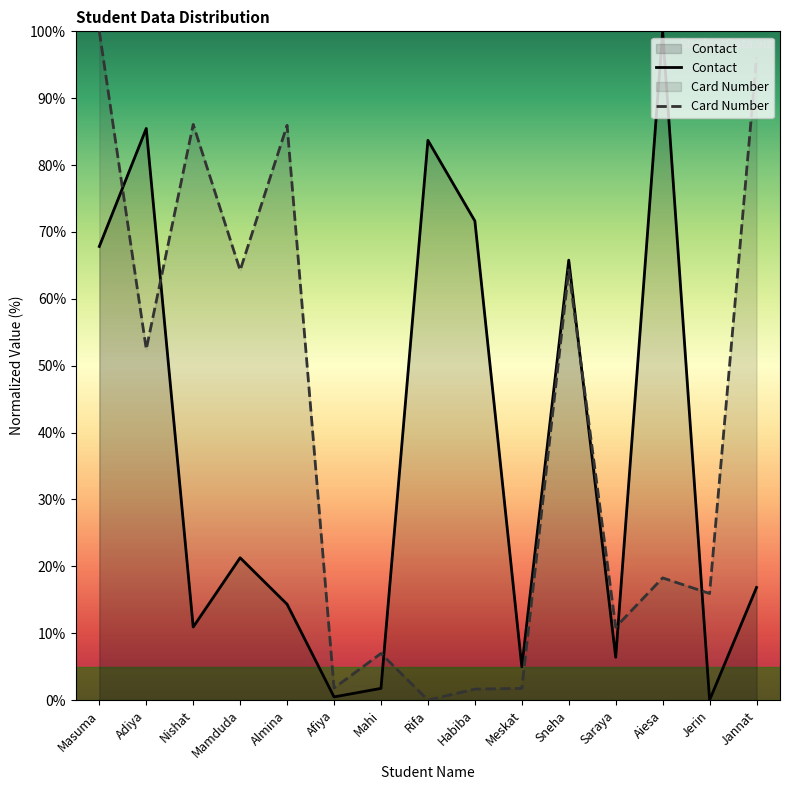

Between Mamduda and Rifa, which series saw the biggest shift?

Card Number